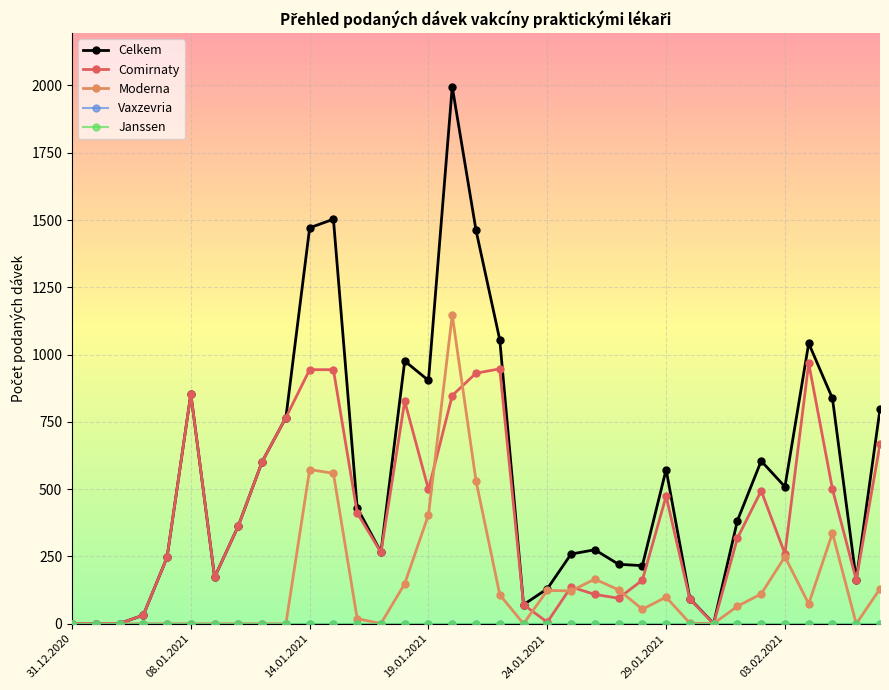

Is this an area chart (filled region under the line)?

No